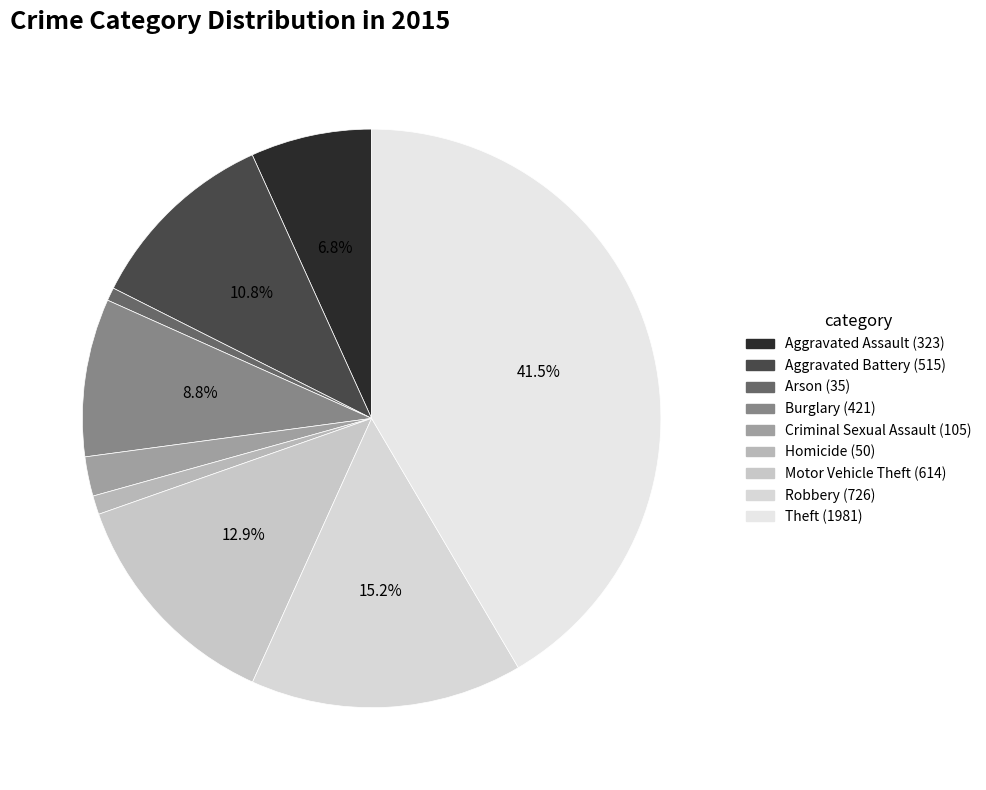

To the nearest percent, what portion does Theft represent?

42%